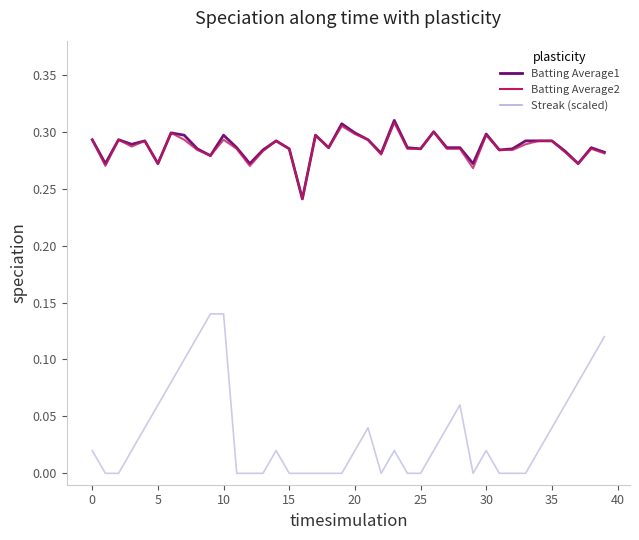

True or false: Batting Average1 and Streak (scaled) cross at least once.

False